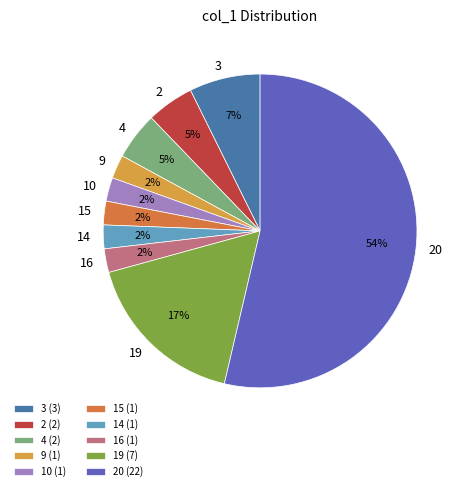

Count the number of slices in the pie.

10